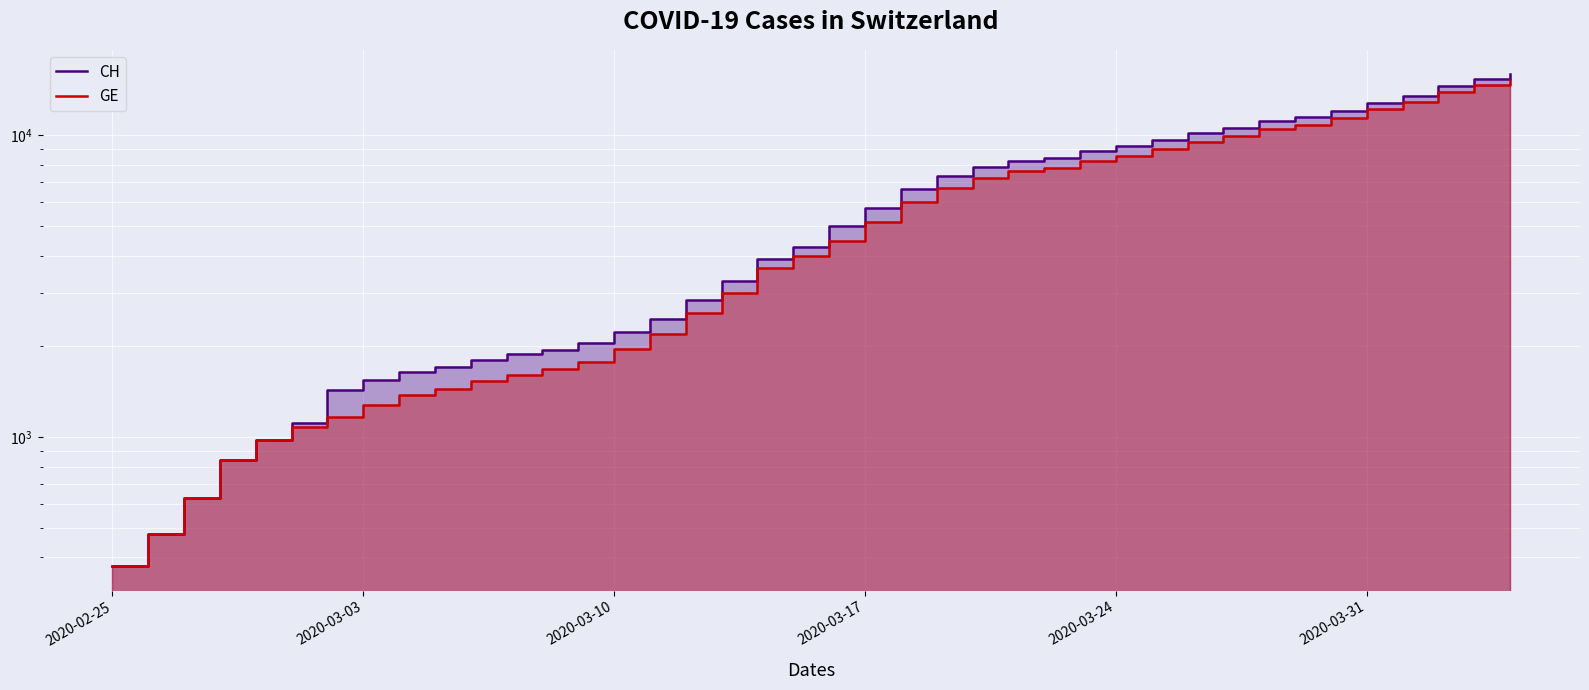

True or false: CH and GE cross at least once.

False